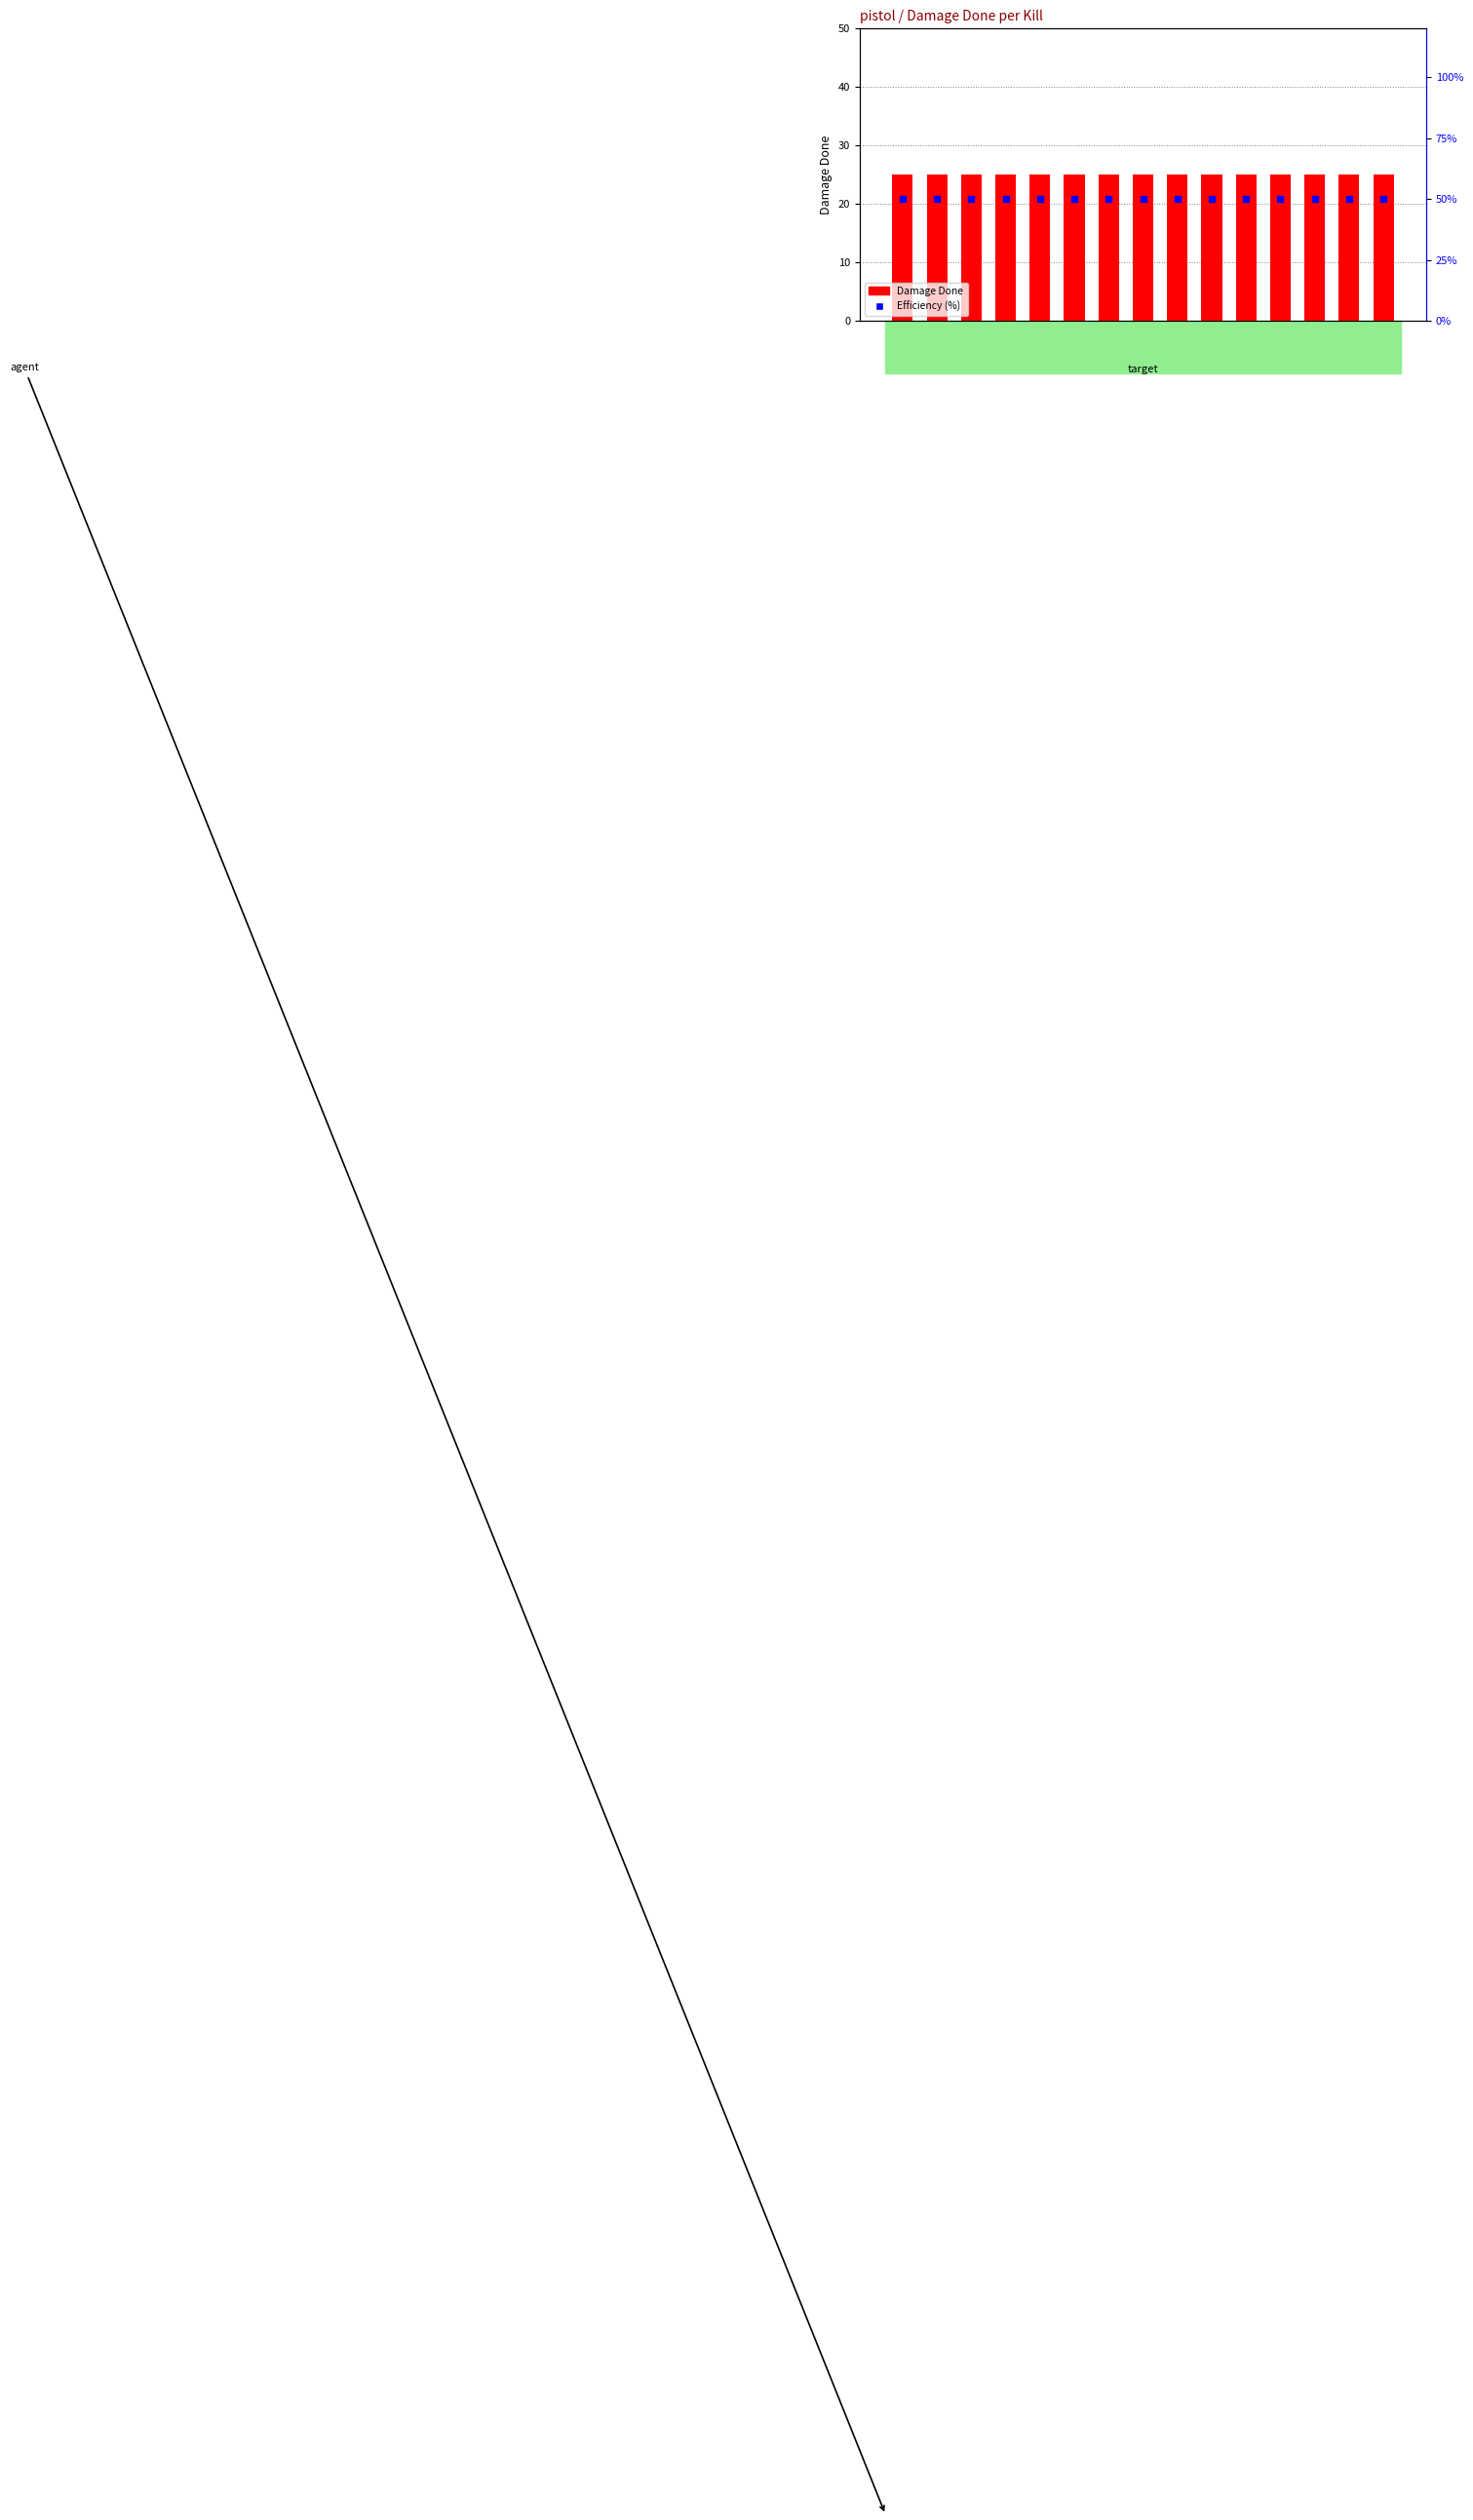

Which series contains the lowest Y value?

Damage Done